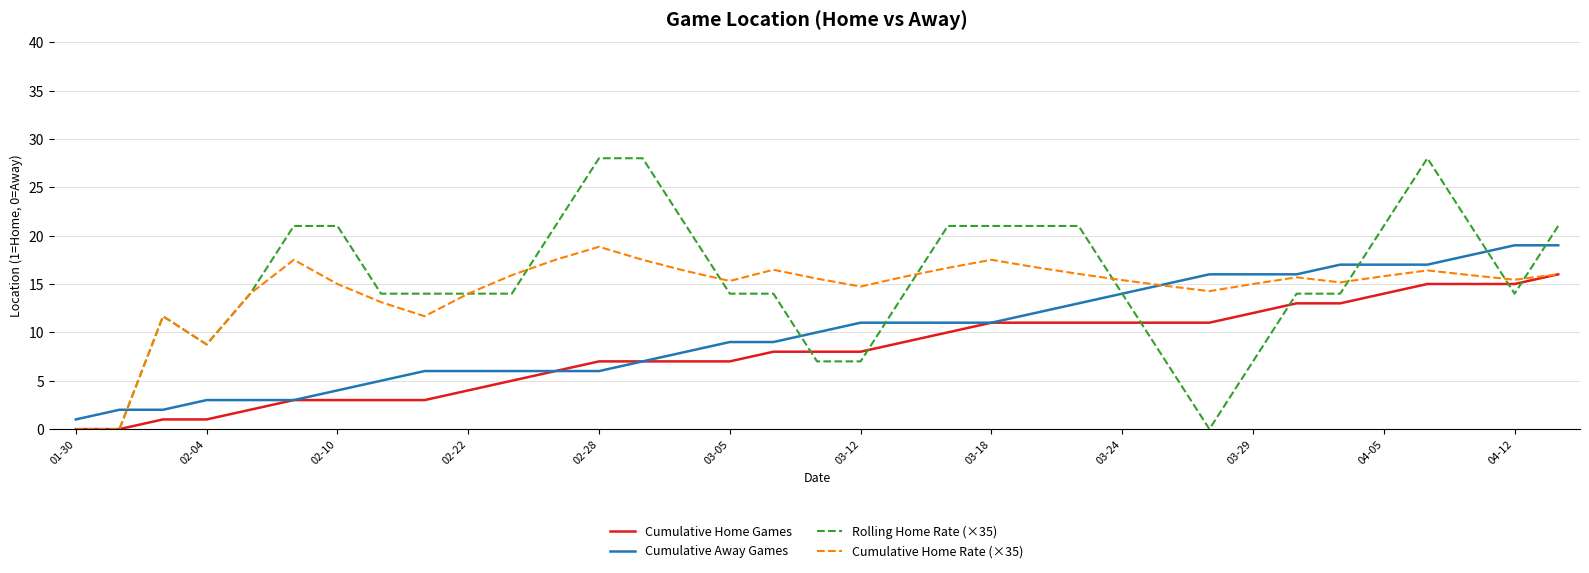

What is the greatest value displayed?

28.0